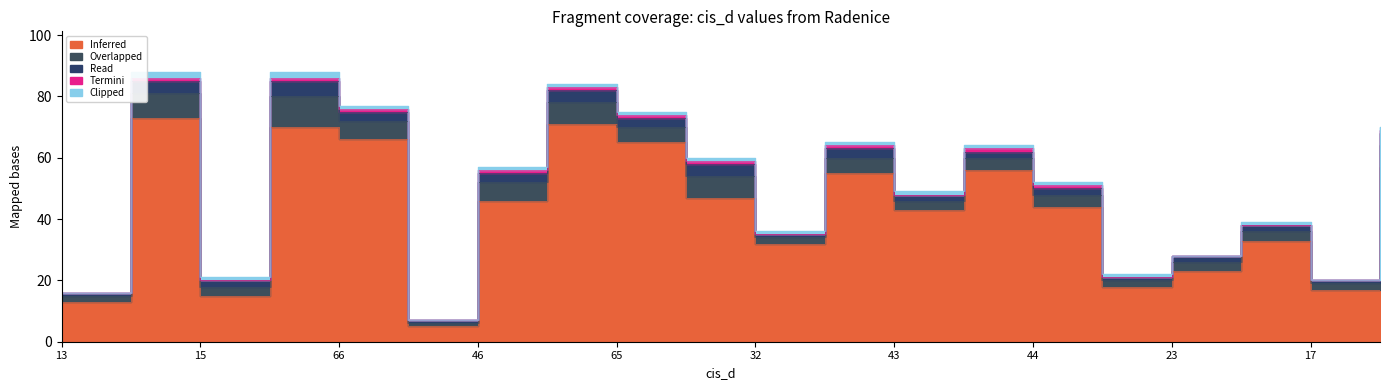

Does the chart have visible grid lines?

No